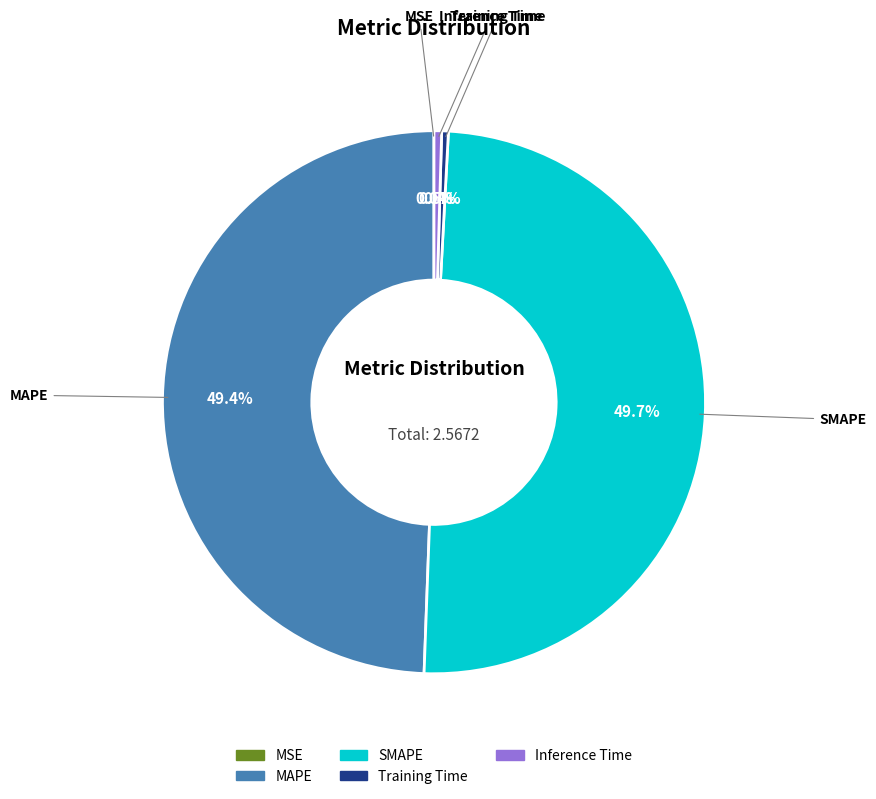

Between SMAPE and Inference Time, which is larger?

SMAPE